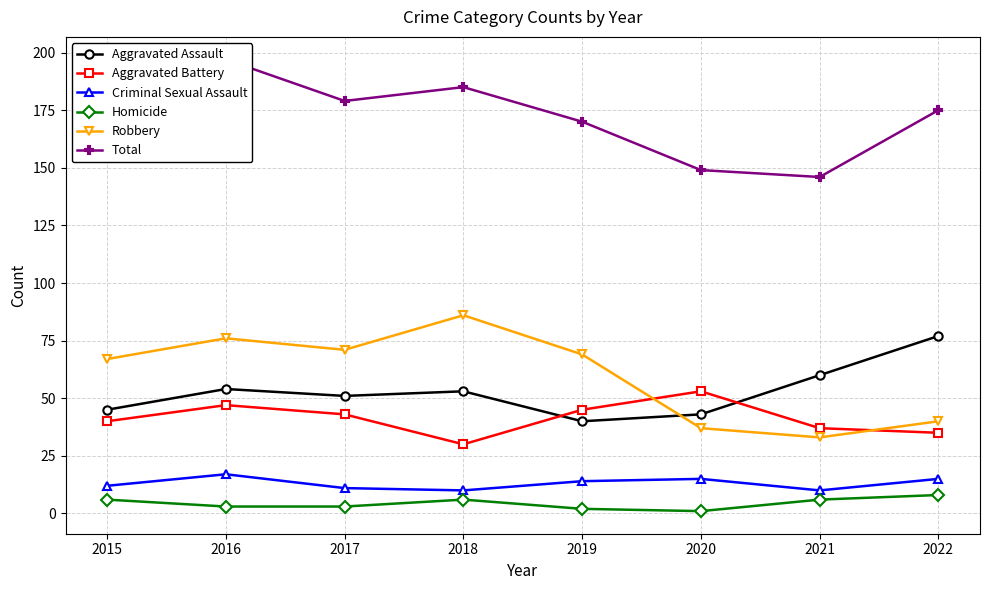

What is the approximate value of Homicide at 2019?

2